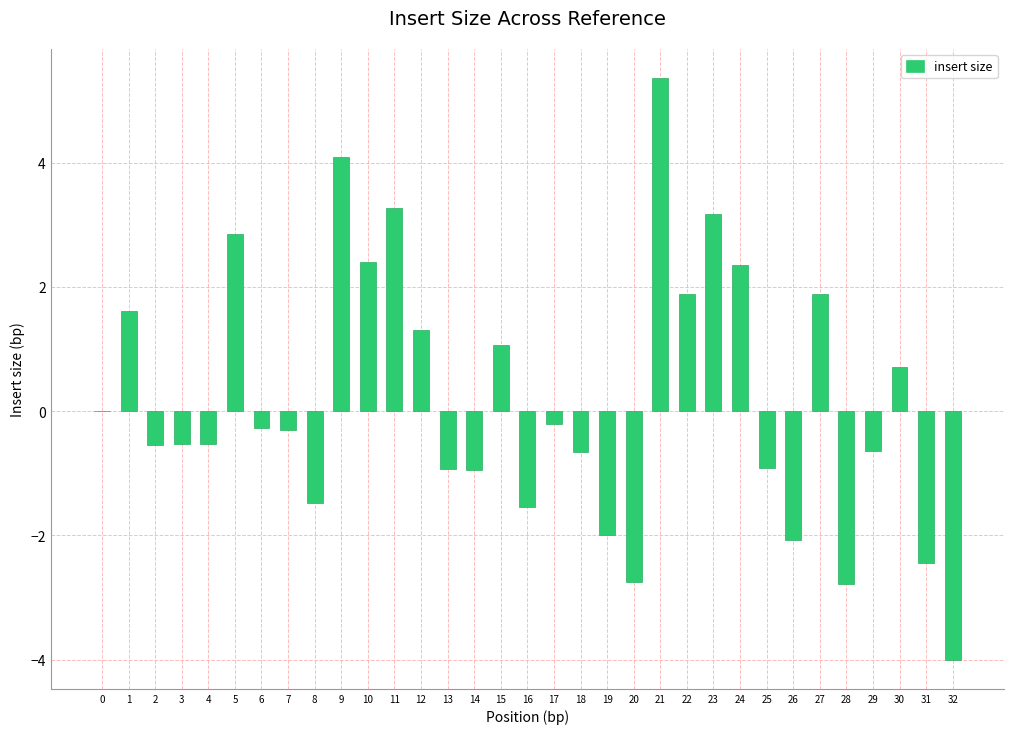

How many distinct data groups are displayed?

1